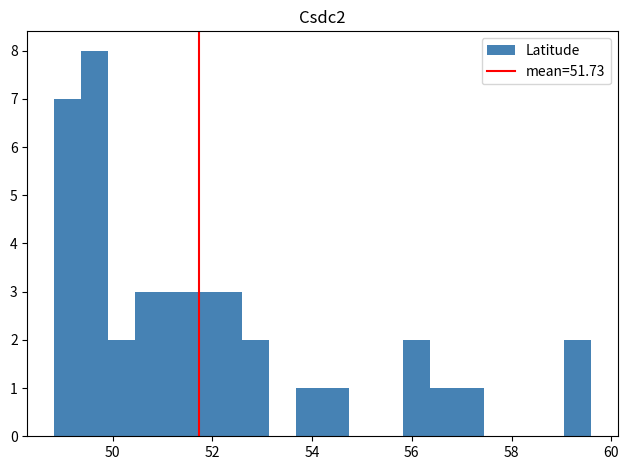

Read against the x-axis, roughly where is the centre of the tallest bar?

49.6